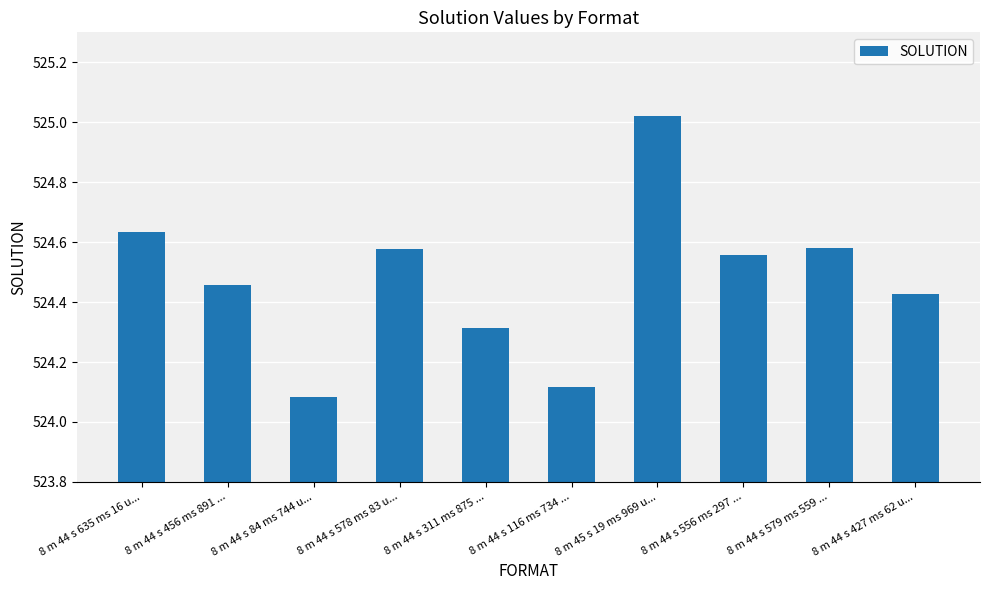

What is the difference between the maximum and minimum values?

0.9